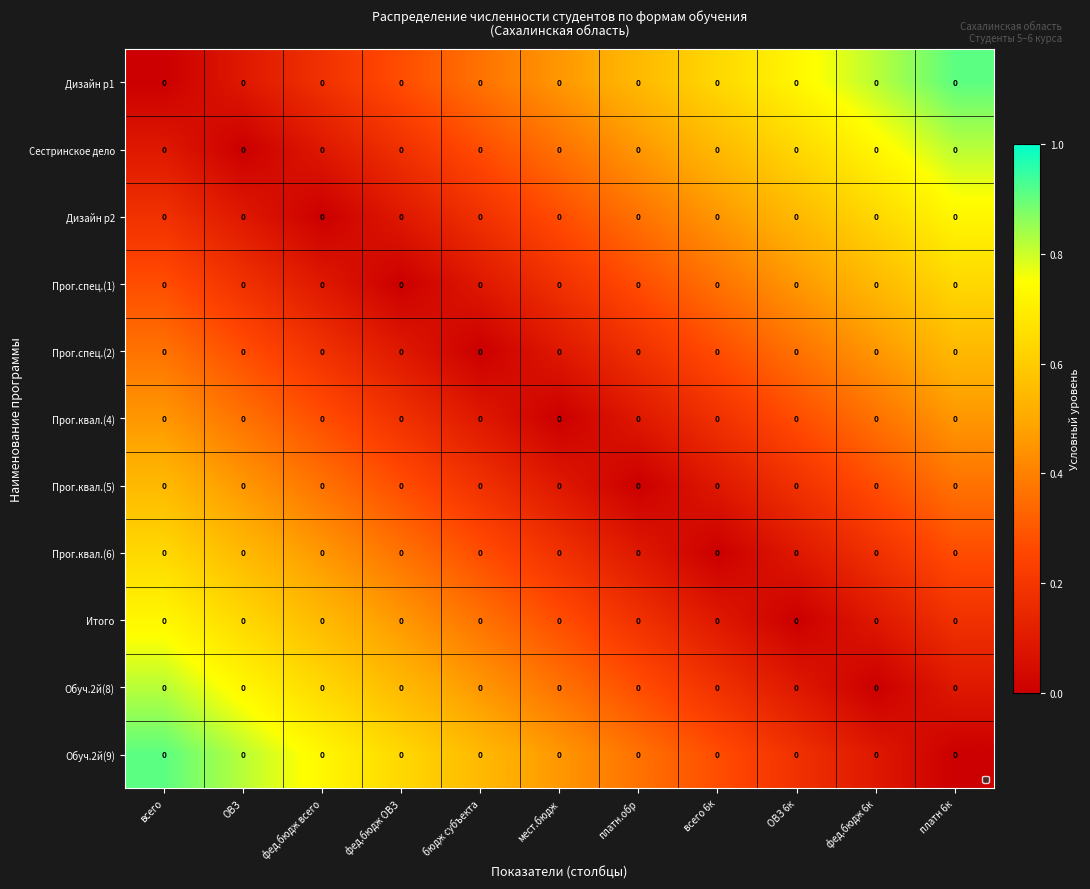

Which category has the lowest value in the Сестринское дело series?

ОВЗ